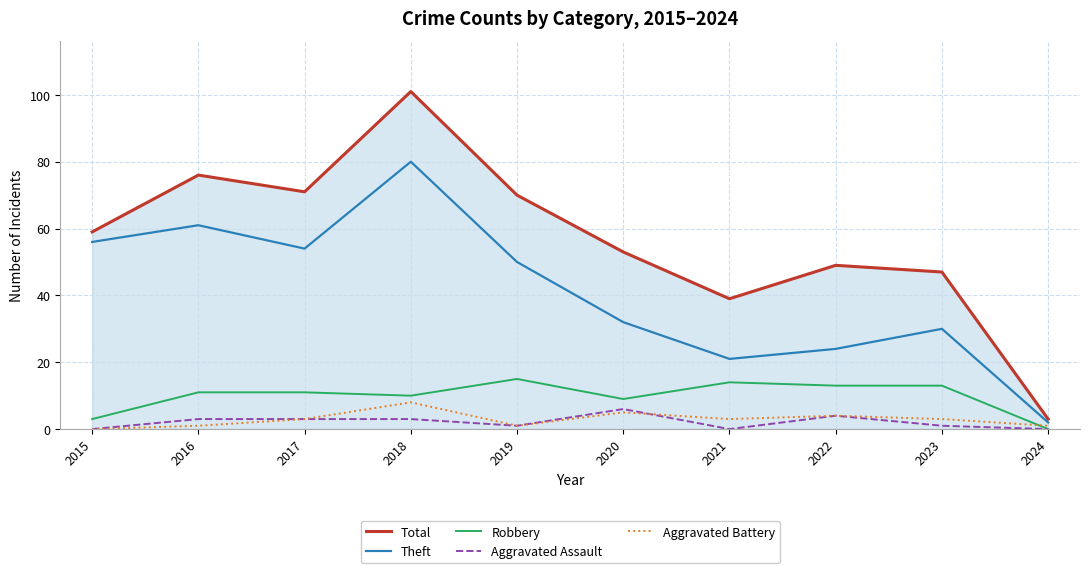

What is the spread (max minus min) of values at 2018?

98